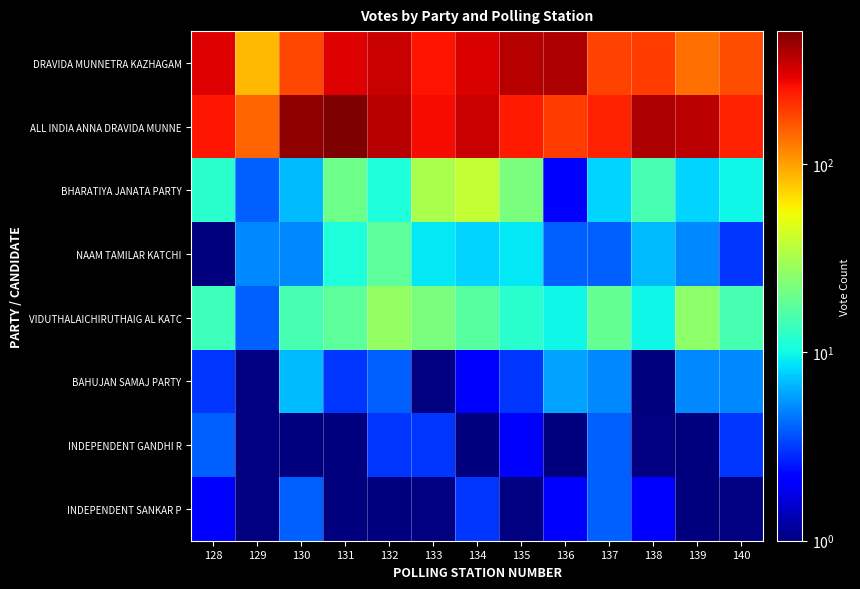

Reading left to right, what are all the values shown in this chart?

DRAVIDA MUNNETRA KAZHAGAM: 128=303	129=85	130=181	131=300	132=338	133=251	134=309	135=378	136=390	137=187	138=192	139=139	140=173
ALL INDIA ANNA DRAVIDA MUNNE: 128=250	129=147	130=458	131=508	132=376	133=268	134=340	135=239	136=193	137=231	138=394	139=363	140=231
BHARATIYA JANATA PARTY: 128=12	129=4	130=7	131=20	132=11	133=32	134=39	135=22	136=2	137=8	138=15	139=8	140=10
NAAM TAMILAR KATCHI: 128=1	129=5	130=5	131=11	132=18	133=9	134=8	135=9	136=4	137=4	138=7	139=5	140=3
VIDUTHALAICHIRUTHAIG AL KATC: 128=14	129=4	130=15	131=18	132=27	133=22	134=17	135=12	136=10	137=19	138=10	139=26	140=15
BAHUJAN SAMAJ PARTY: 128=3	129=0	130=7	131=3	132=4	133=0	134=2	135=3	136=6	137=5	138=1	139=5	140=5
INDEPENDENT GANDHI R: 128=4	129=0	130=1	131=1	132=3	133=3	134=1	135=2	136=1	137=4	138=0	139=1	140=3
INDEPENDENT SANKAR P: 128=2	129=0	130=4	131=1	132=1	133=0	134=3	135=0	136=2	137=4	138=2	139=1	140=0